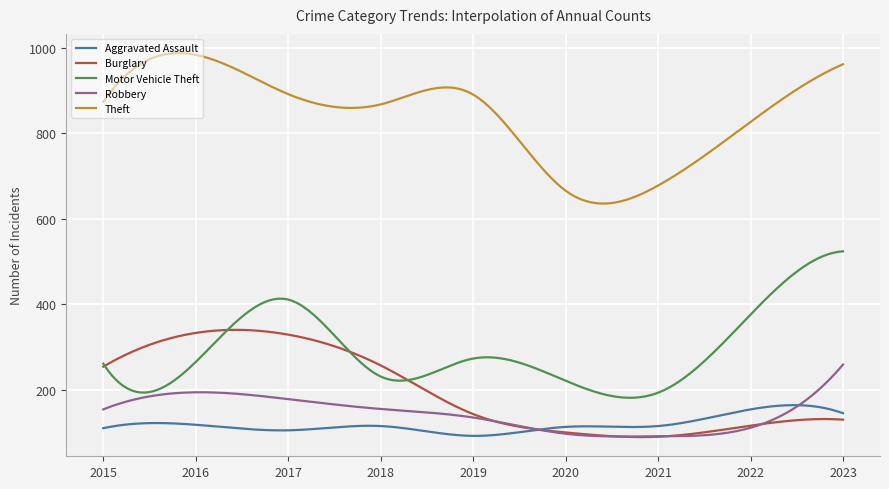

What are all the series names shown in the legend?

Aggravated Assault, Burglary, Motor Vehicle Theft, Robbery, Theft